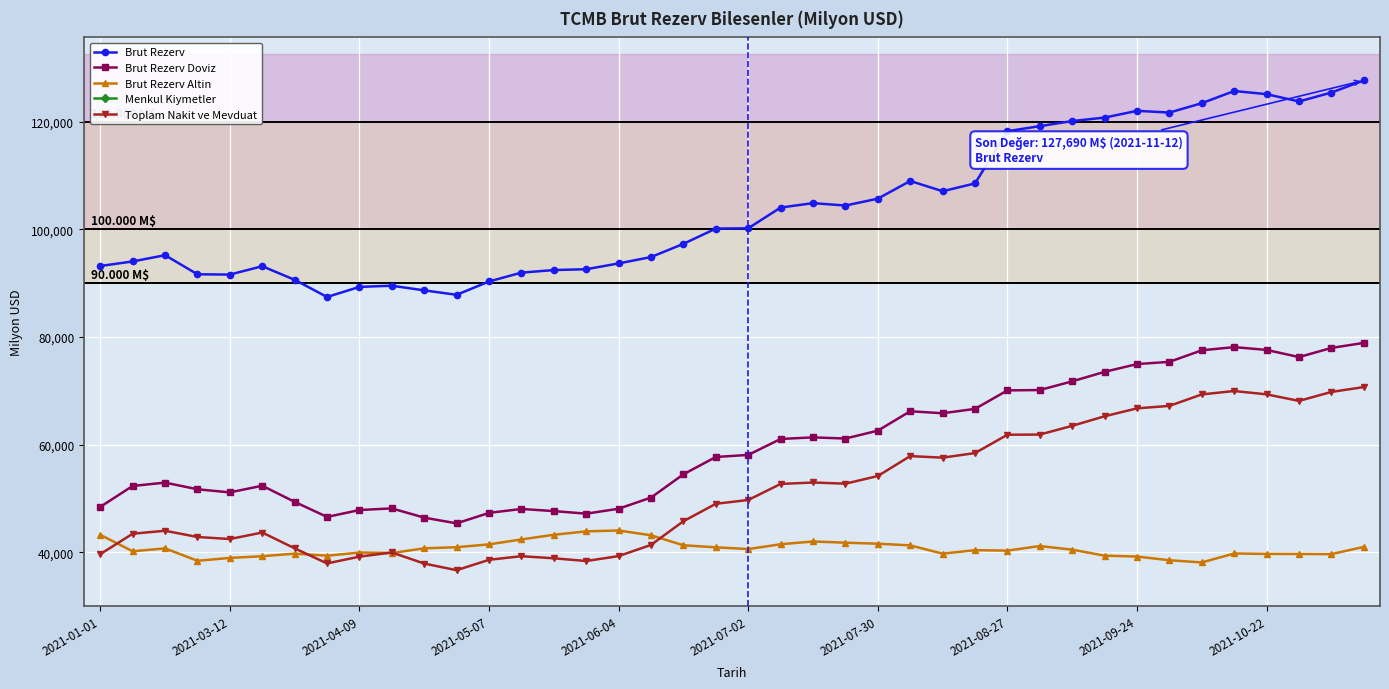

How many series are shown in this chart?

5